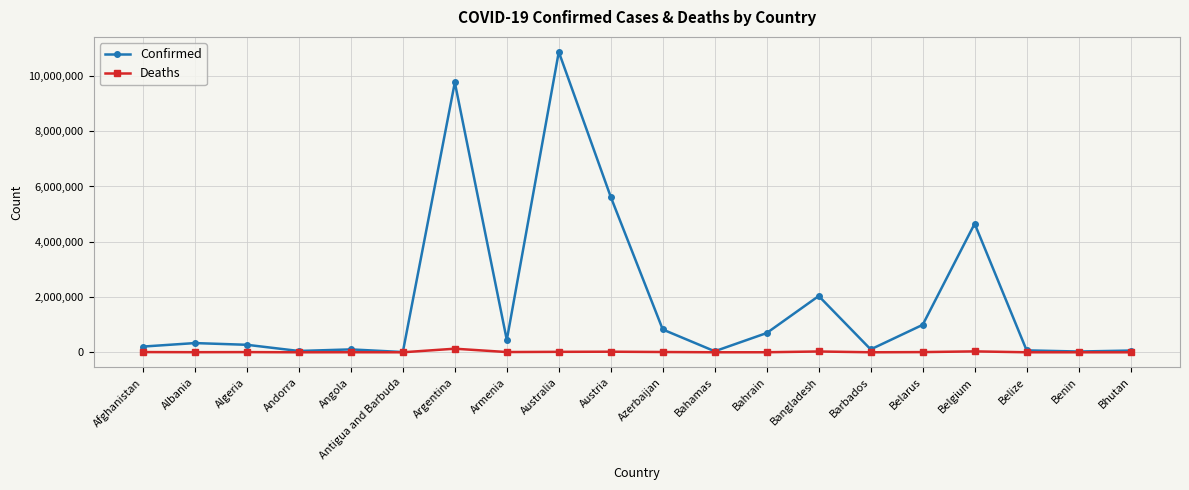

What is the lowest value of the Deaths series?

21